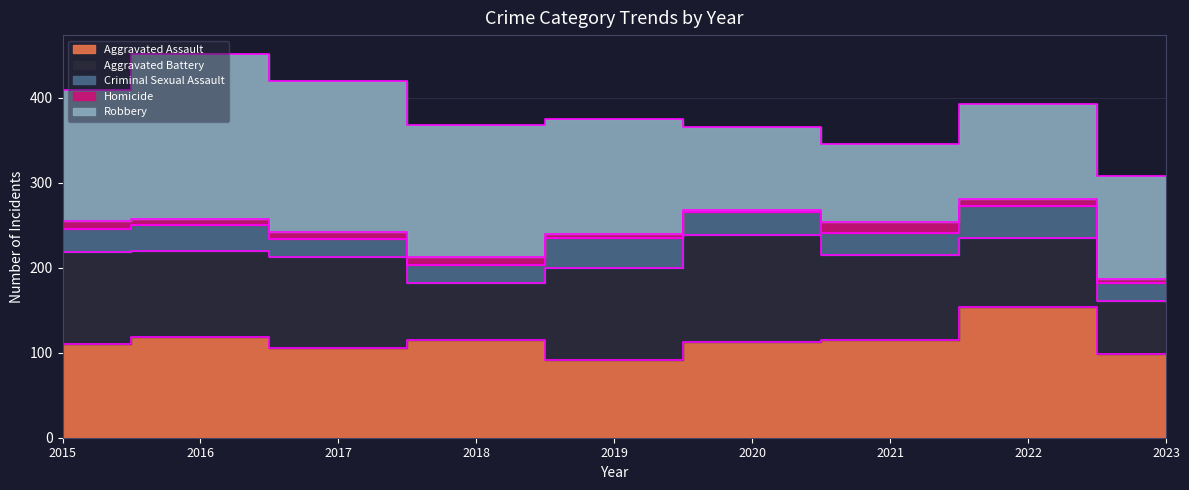

Which series has the widest spread of values?

Robbery